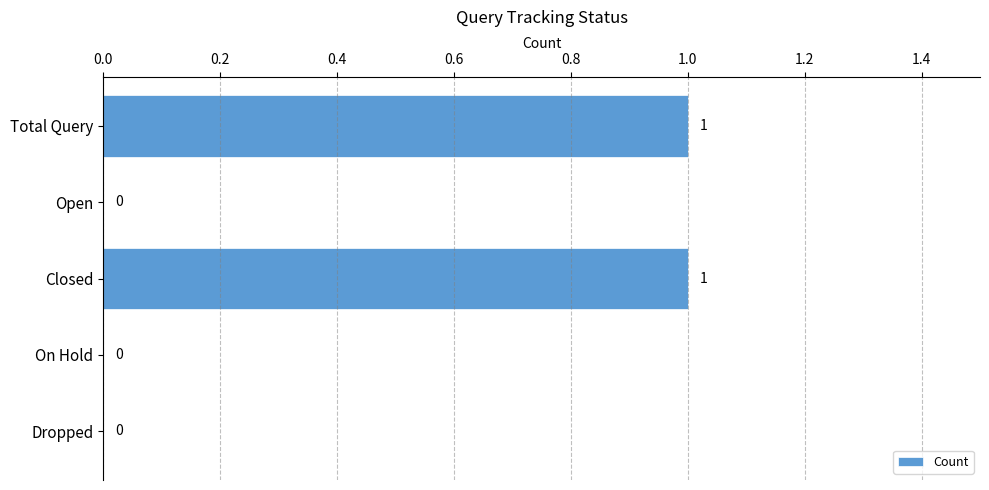

How many values are between 0 and 1?

5